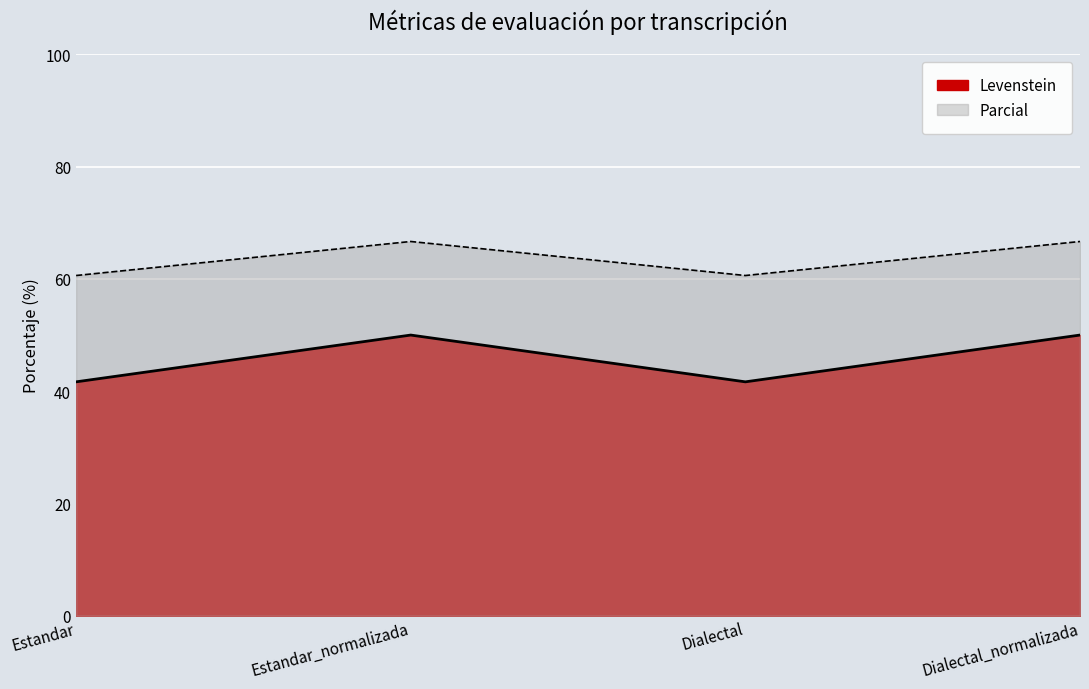

What value does the Levenstein series have at Dialectal?

41.7